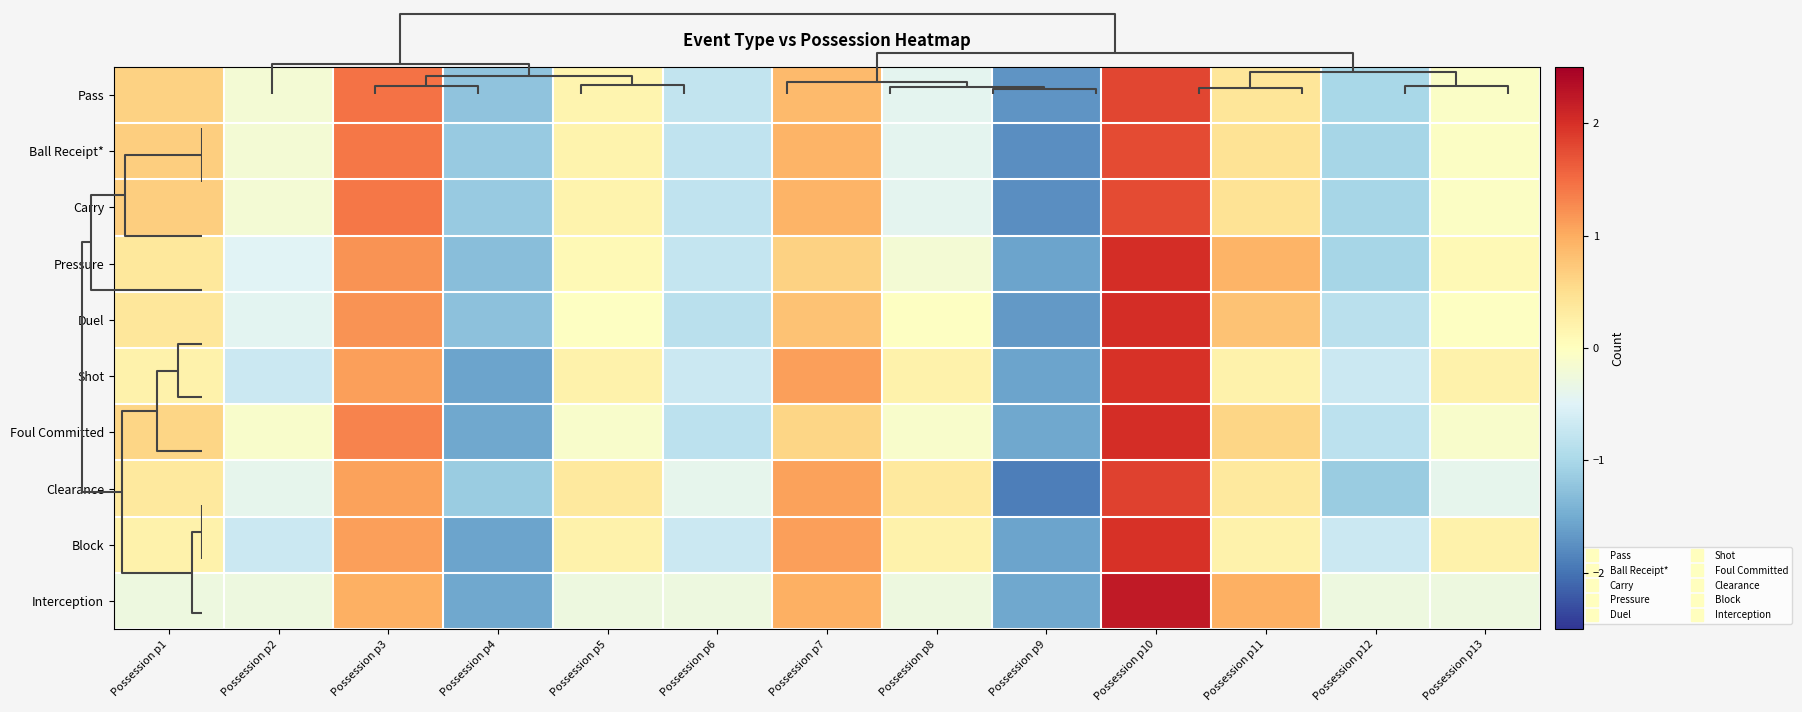

At Possession p7, list the series in order from largest to smallest.

Shot, Block, Clearance, Interception, Ball Receipt*, Carry, Pass, Duel, Pressure, Foul Committed